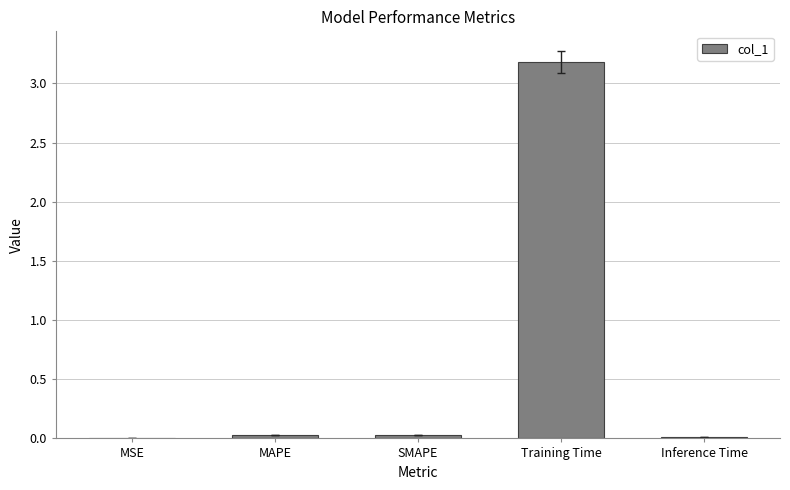

What is the greatest value displayed?

3.2